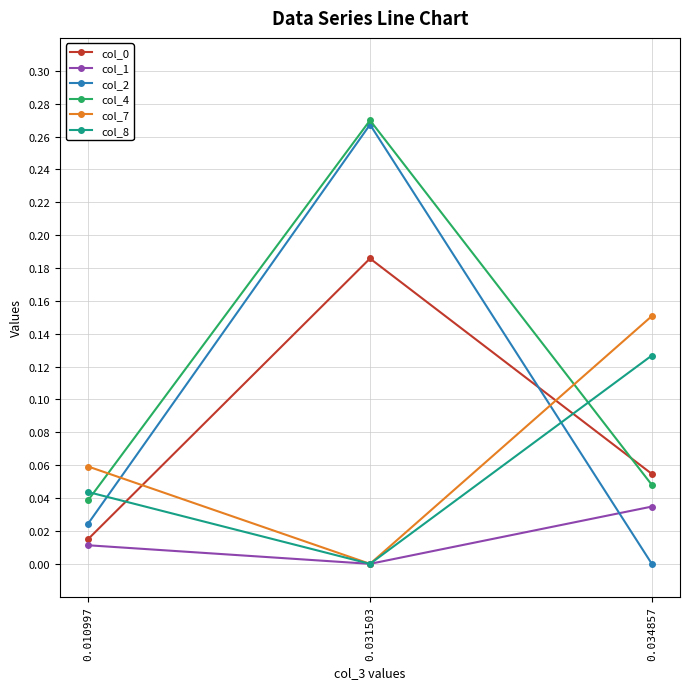

True or false: col_7 has a value of -0.1 at 0.031503.

False